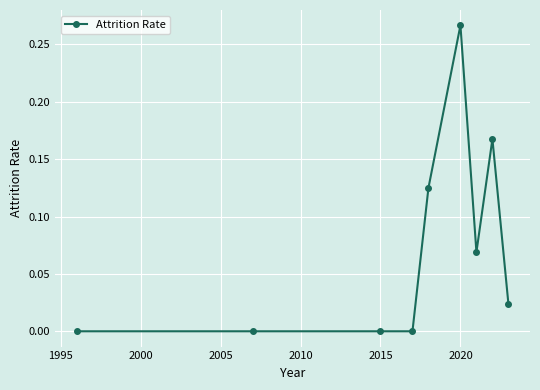

What is the sum of all values?

0.7